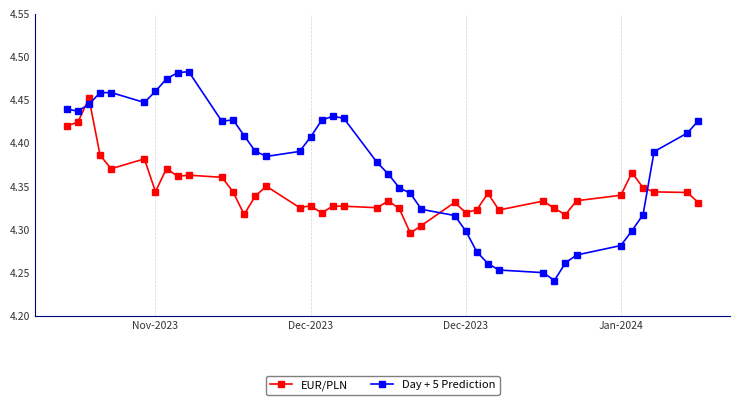

What is the sum of all EUR/PLN values?

173.8